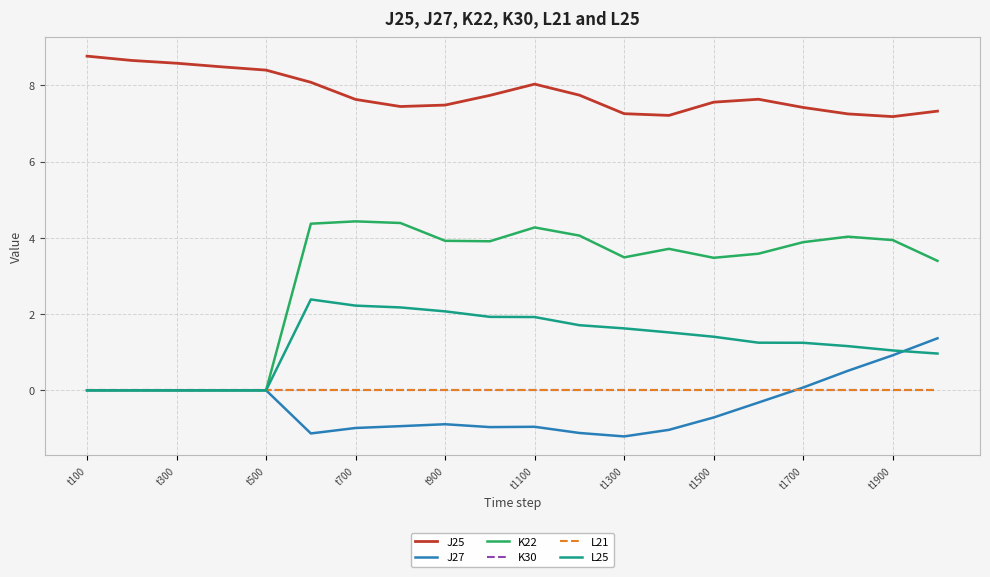

Does the chart have visible grid lines?

Yes